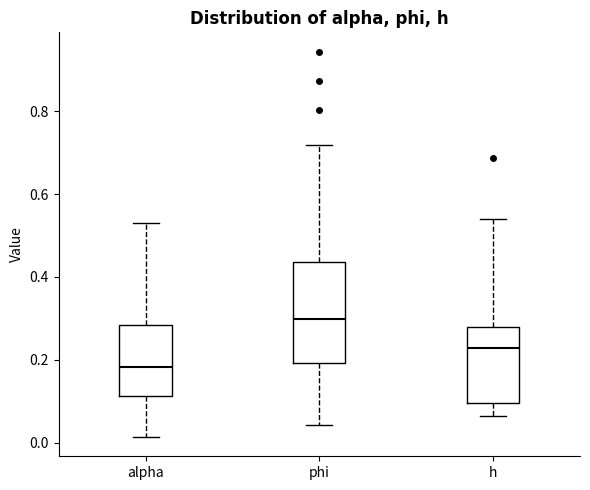

Which box's median line is the highest?

phi